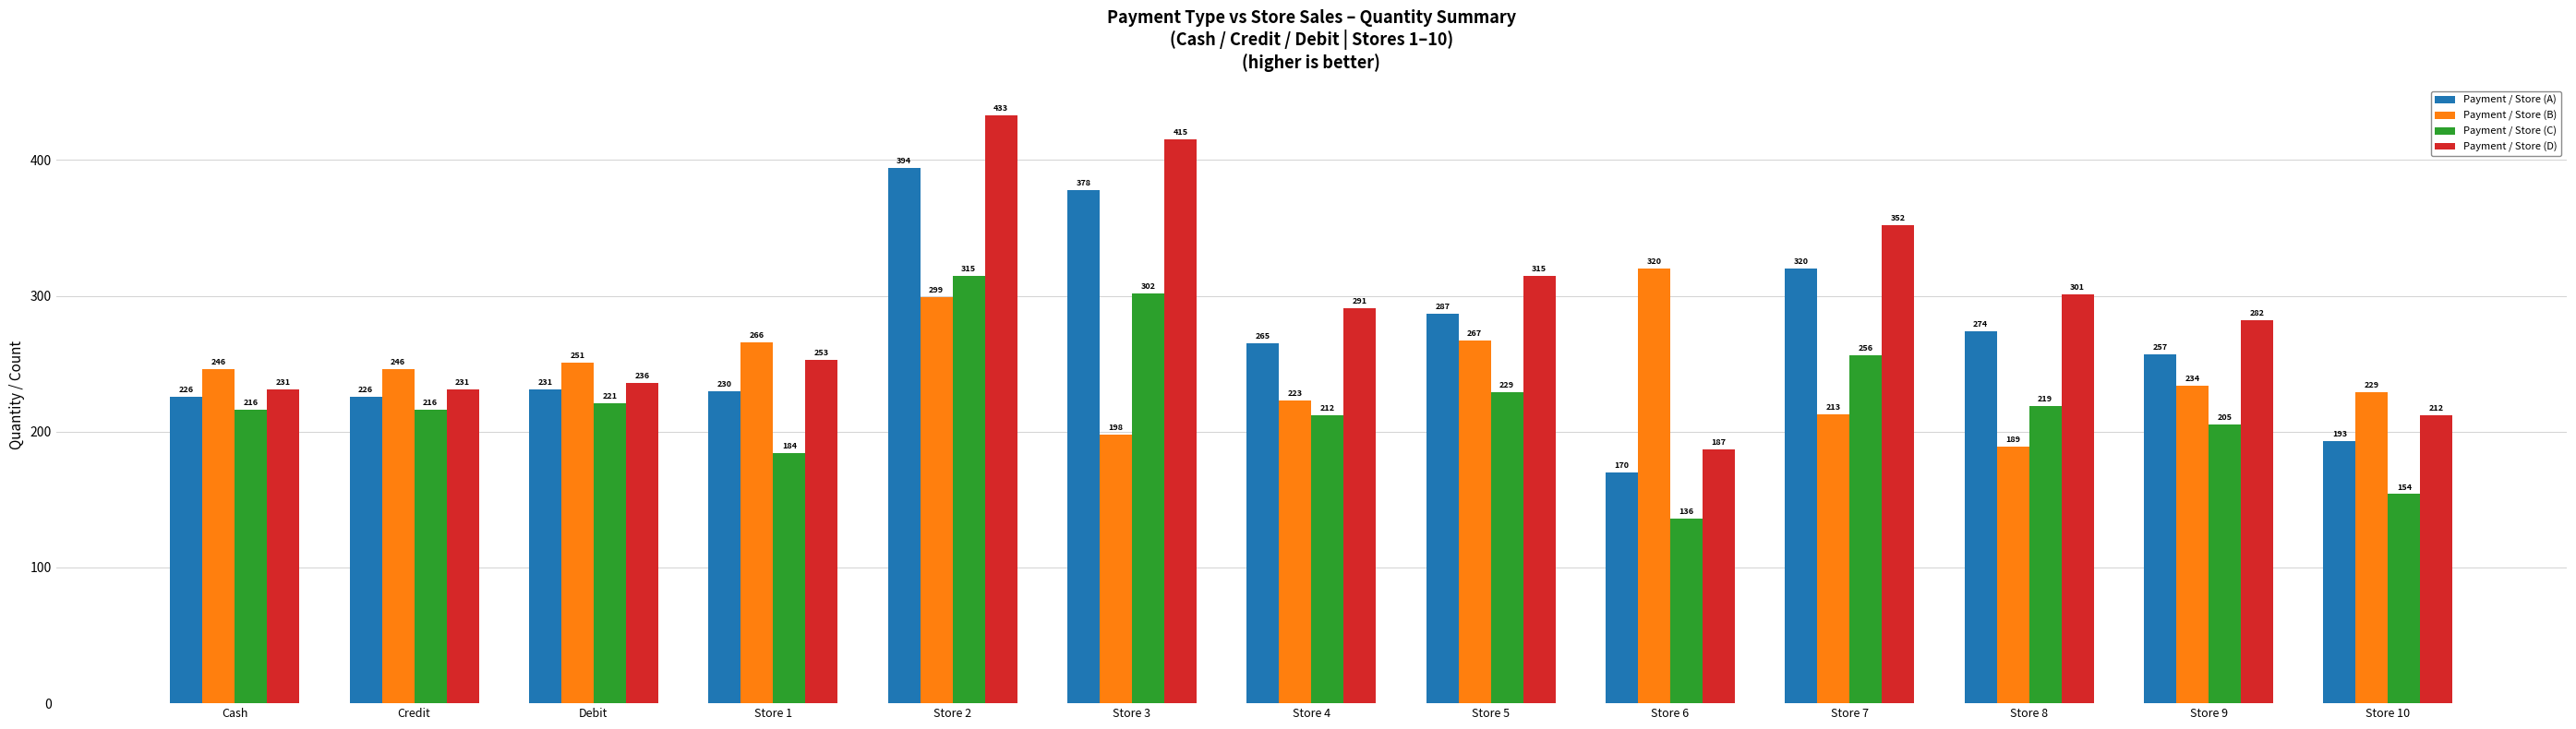

How many bars are there in total?

52